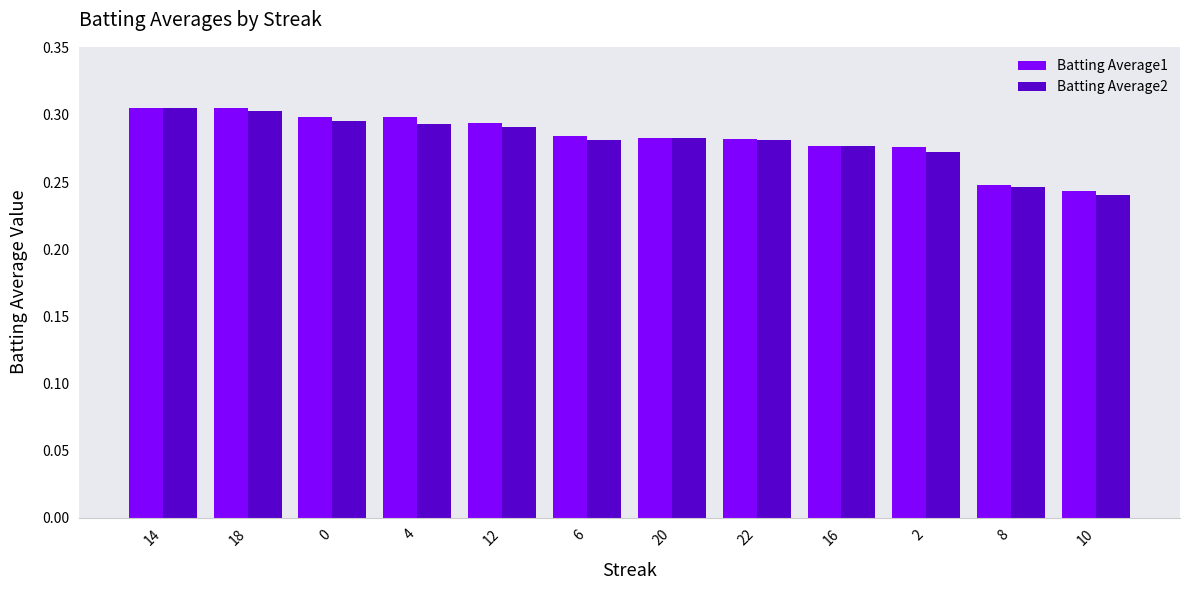

Between 12 and 2, which series saw the biggest shift?

Batting Average2